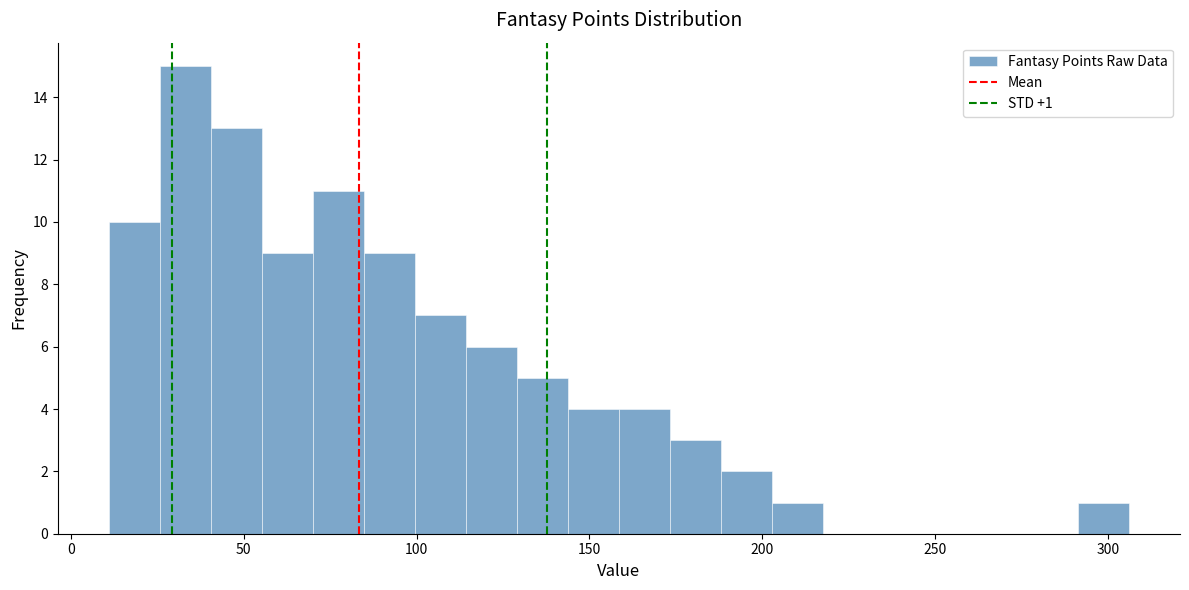

Read against the x-axis, roughly where is the centre of the tallest bar?

35